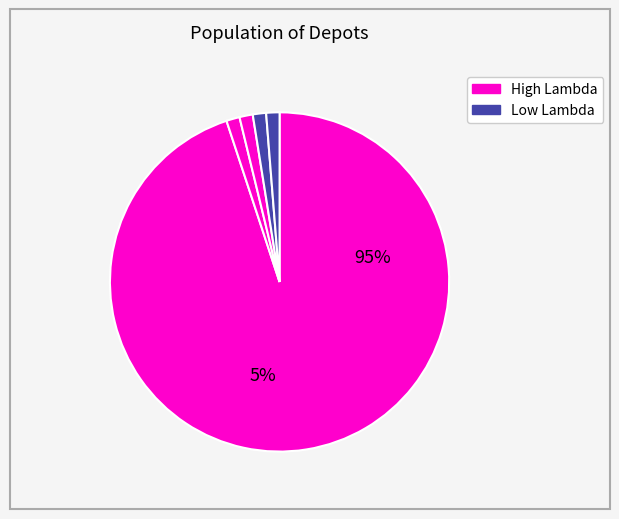

What is the ratio of the value at Depot 4 to the value at Depot 6?

1.0